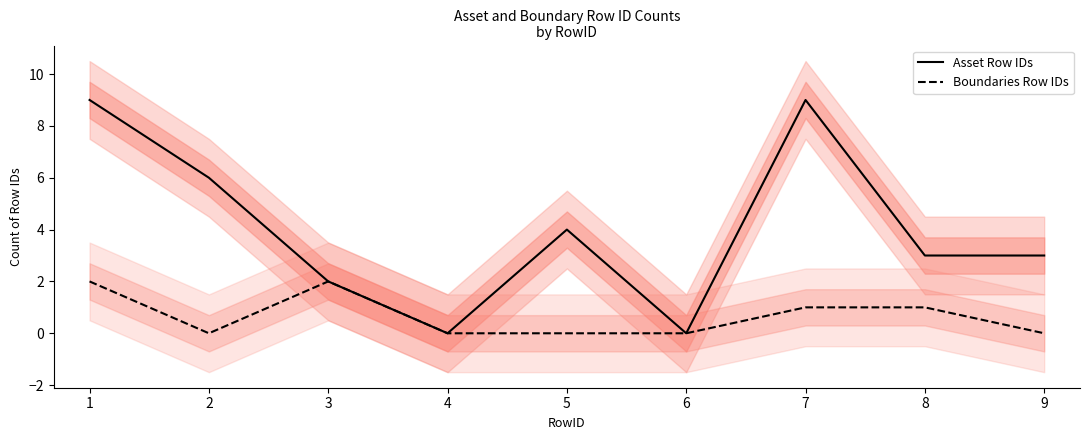

Reading left to right, list all the values displayed in this chart.

Asset Row IDs: 9	6	2	0	4	0	9	3	3
Boundaries Row IDs: 2	0	2	0	0	0	1	1	0